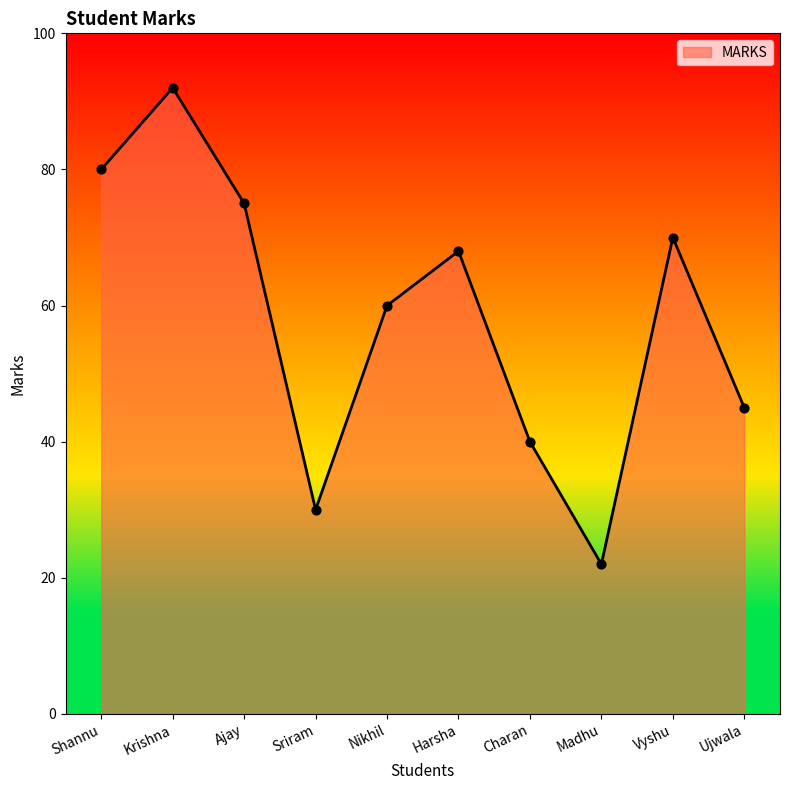

What is the ratio of the value at Harsha to the value at Nikhil?

1.1